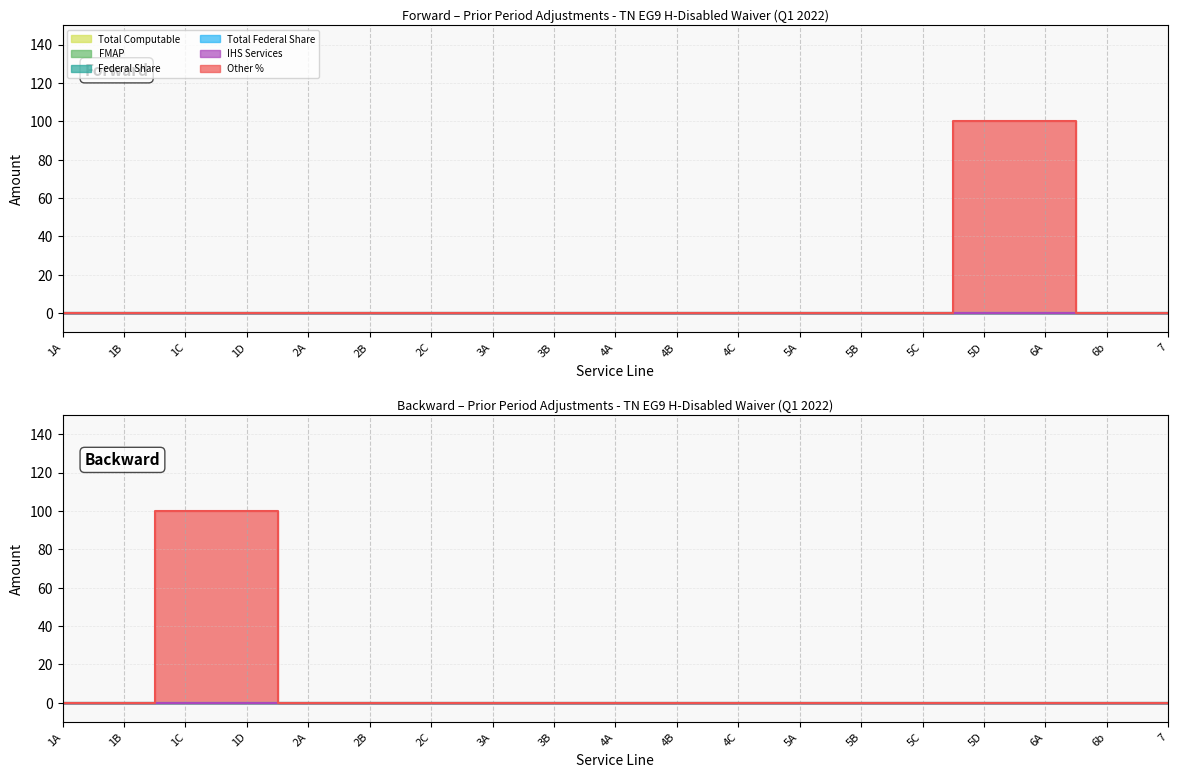

What position from the left is 5B?

14